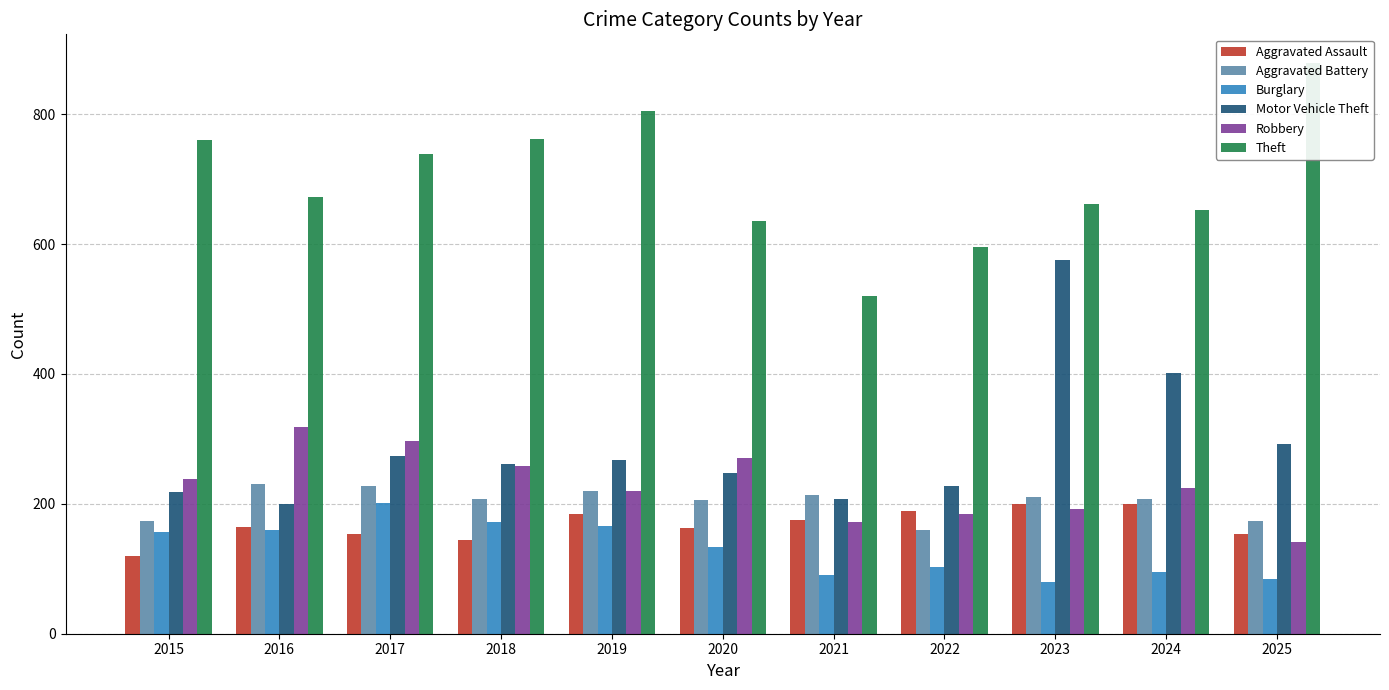

Reading right to left, transcribe all the data shown in this chart.

Aggravated Assault: 154	199	200	189	175	163	185	145	153	164	120
Aggravated Battery: 173	207	210	159	213	206	219	207	227	231	173
Burglary: 85	95	80	102	91	133	166	172	202	159	156
Motor Vehicle Theft: 292	402	576	227	208	248	268	261	273	199	218
Robbery: 142	225	192	185	172	270	219	258	296	318	239
Theft: 879	653	662	596	520	636	805	762	738	673	760